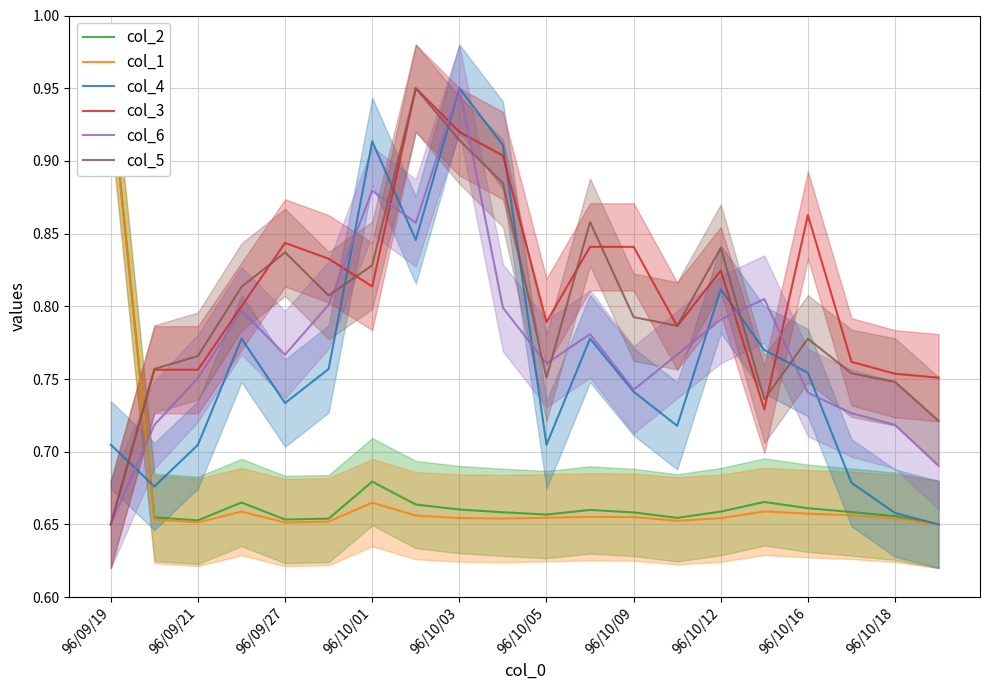

Which category has the highest value in the col_6 series?

96/10/03